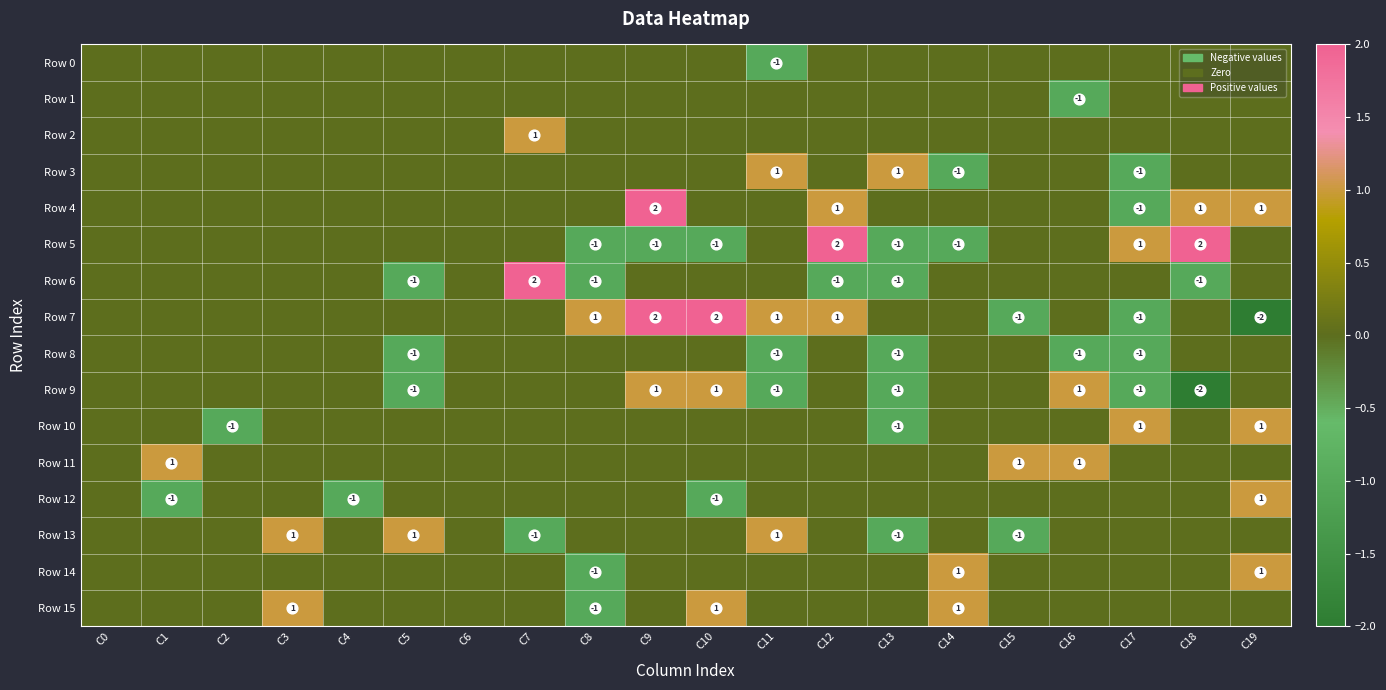

The value of Row 9 at C15 is 1. True or false?

False